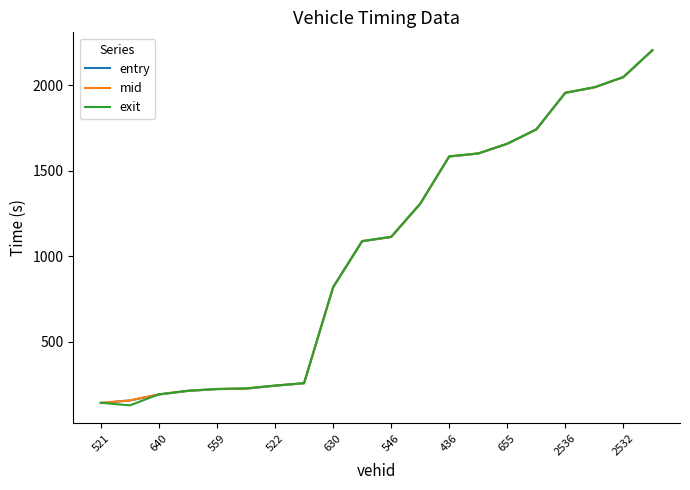

What is the lowest value of the exit series?

127.9